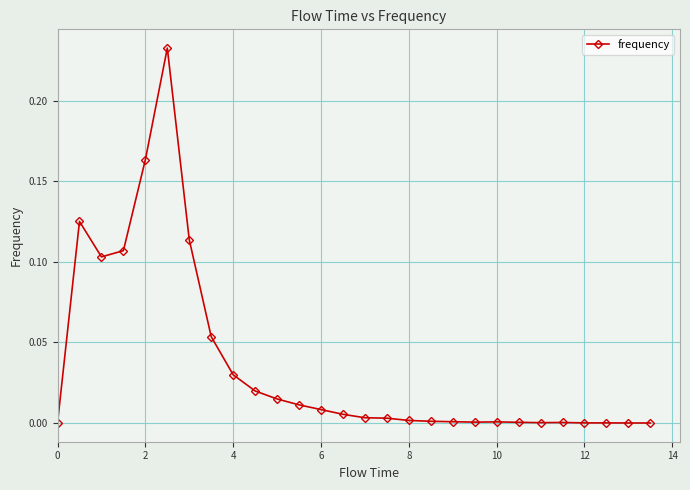

Does the chart display data point markers on the line(s)?

Yes